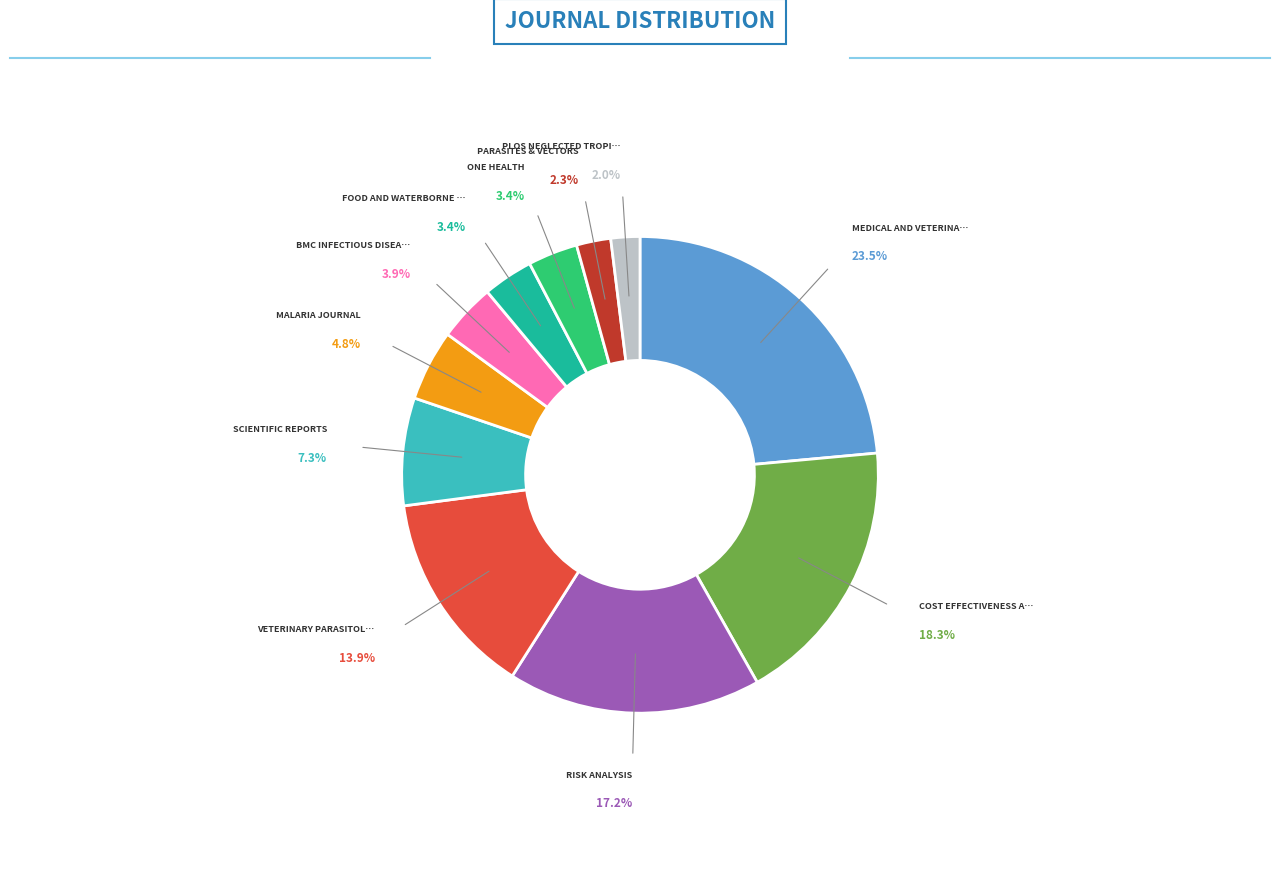

Is there any slice that represents more than half of the pie?

No